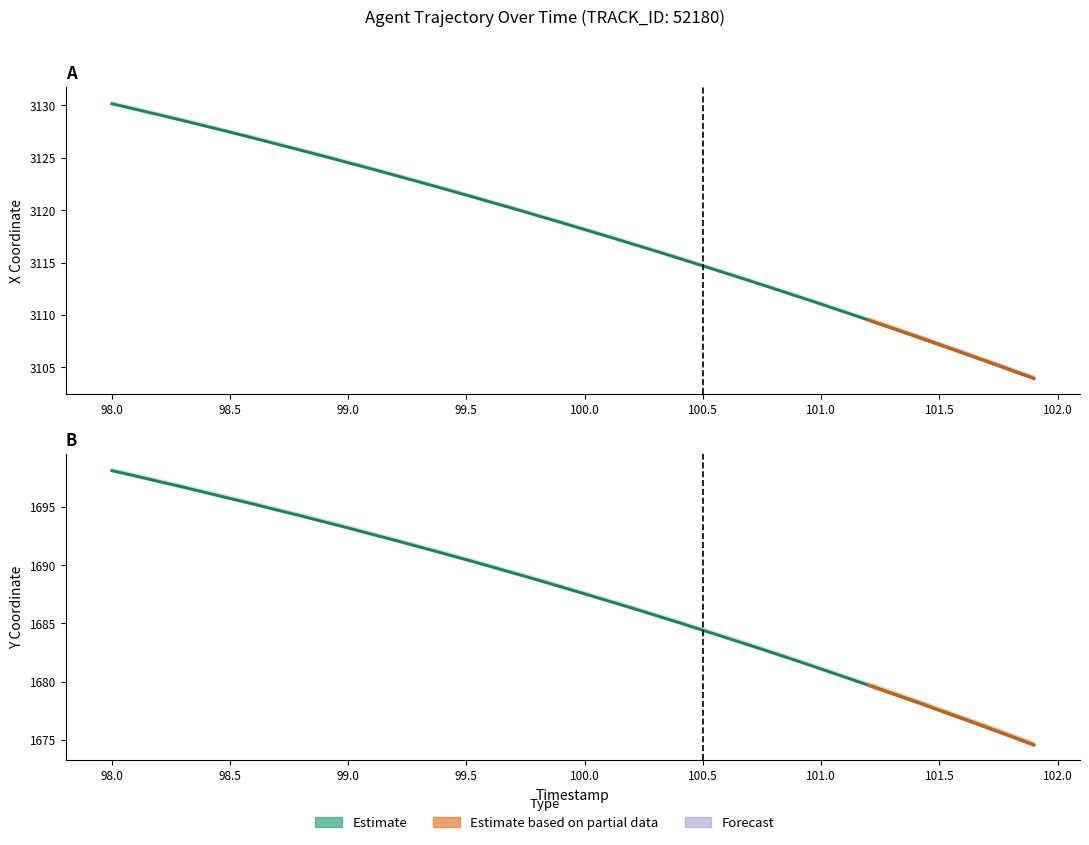

How many data points in X are less than 3118?

19